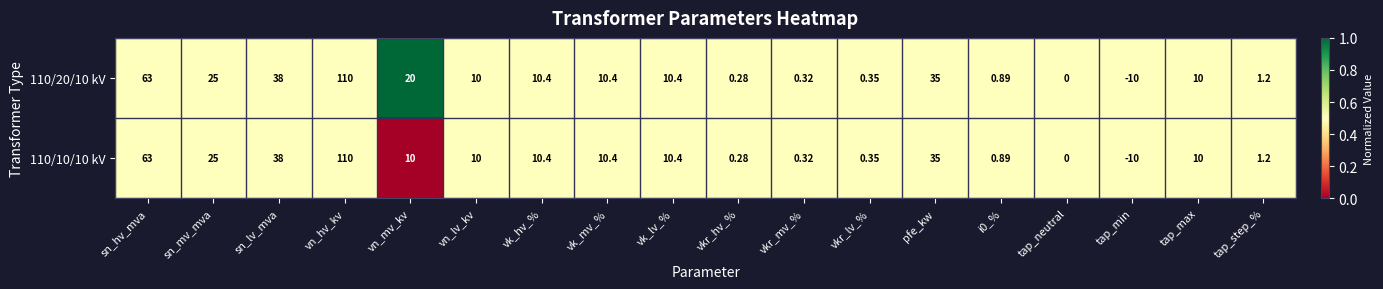

At which category is the sum across all series the highest?

vn_hv_kv